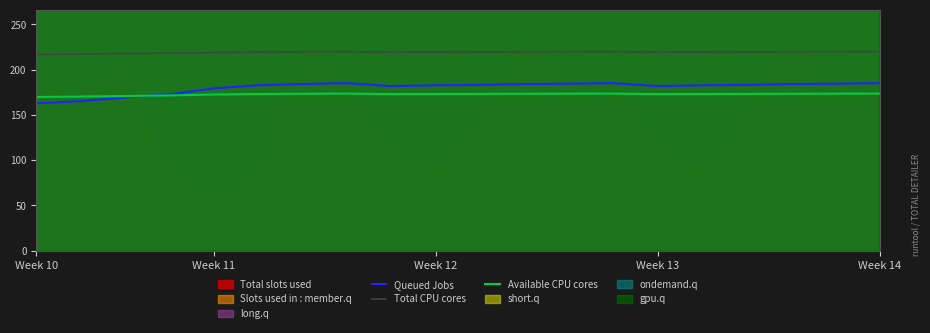

What is the sum of all Available CPU cores values?

3454.8